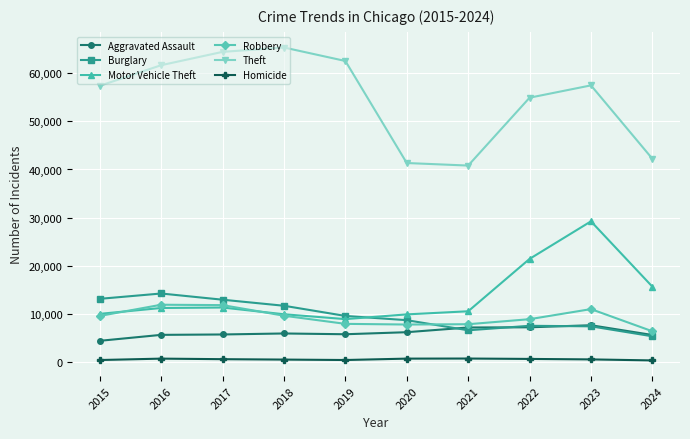

What is the maximum value for Motor Vehicle Theft?

29250